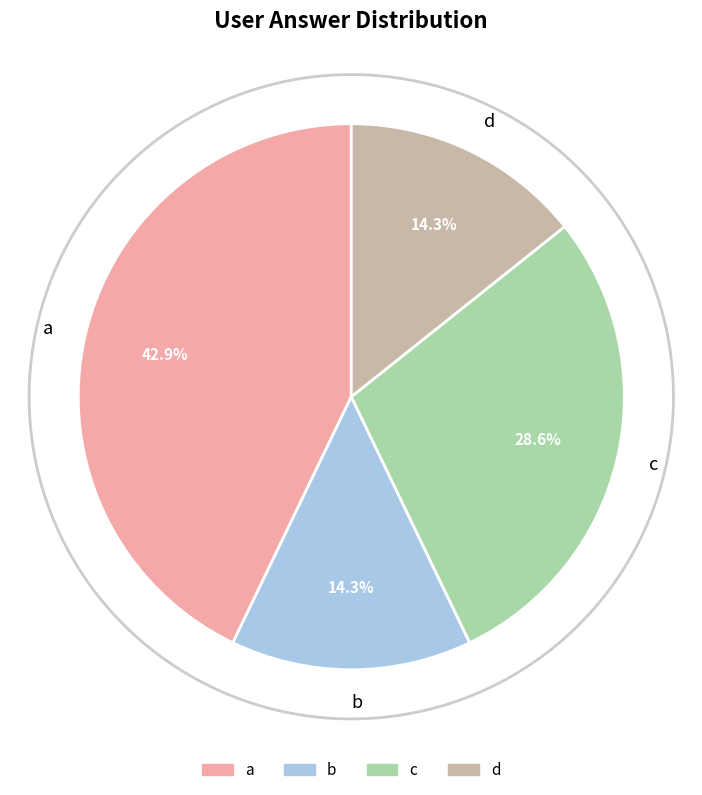

Which category has the smallest portion of the pie?

b